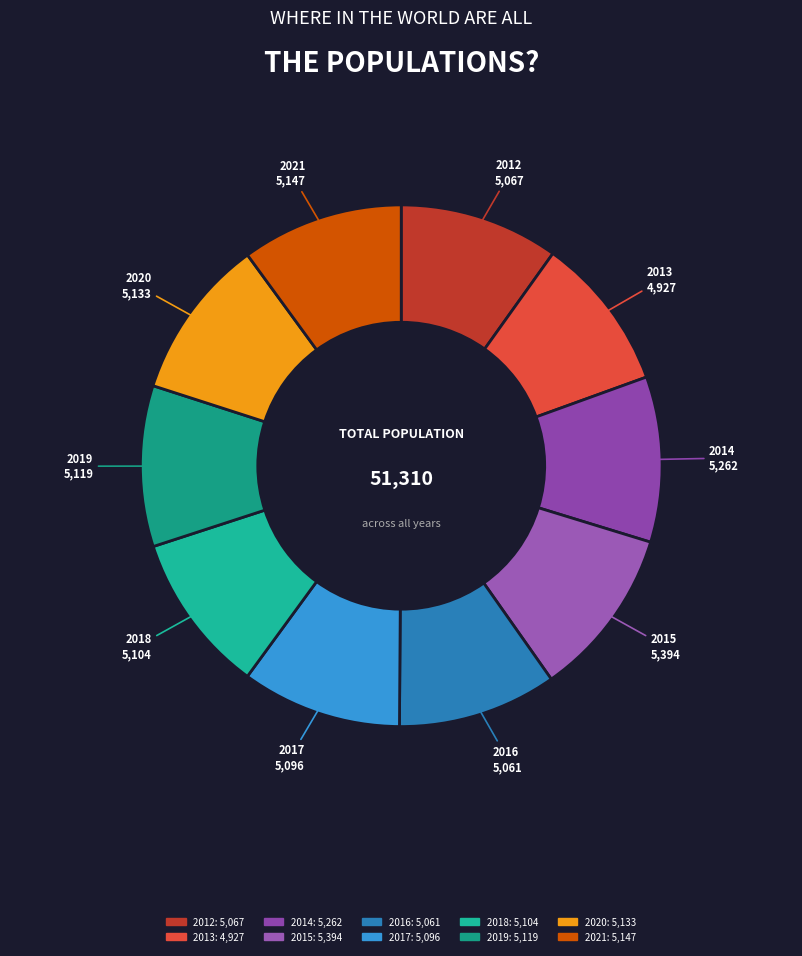

Approximately how many times larger is the value at 2016 compared to 2020?

1.0